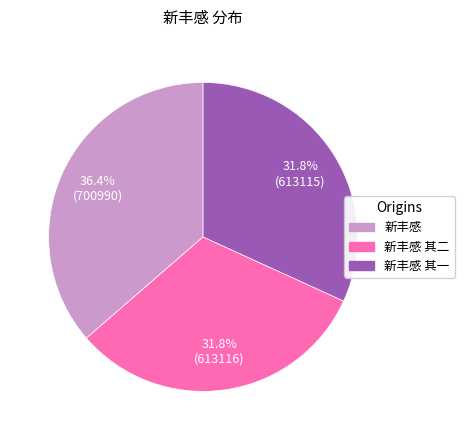

Does any single category account for the majority?

No